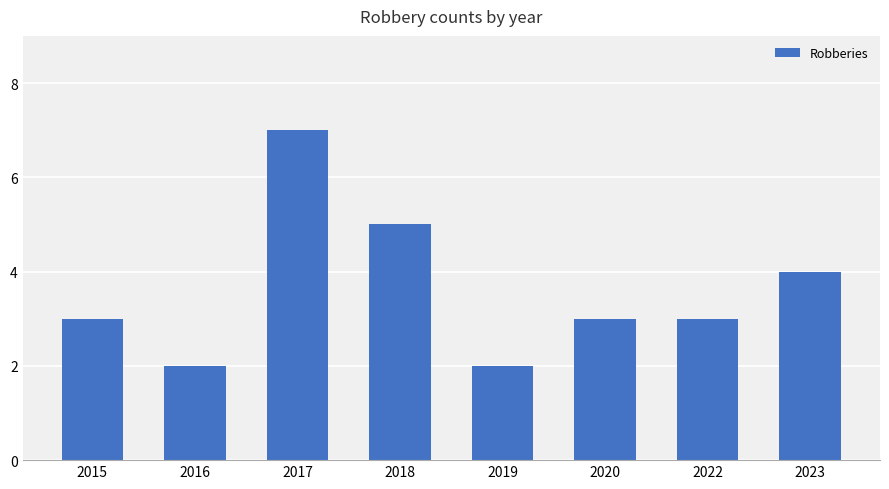

Is it true that the value at 2023 is 4?

True